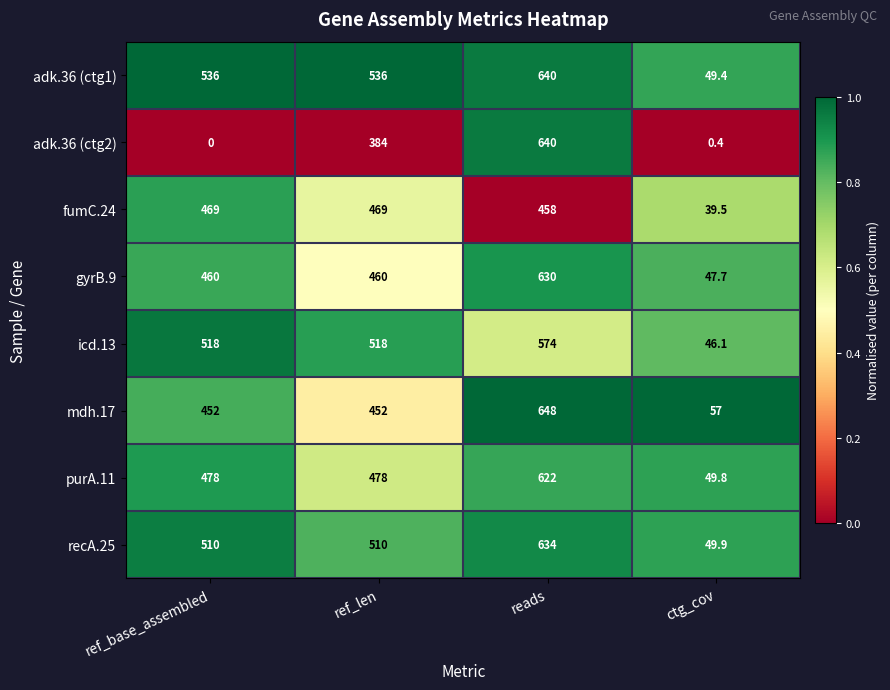

True or false: purA.11 has a value of 776.9 at ref_len.

False